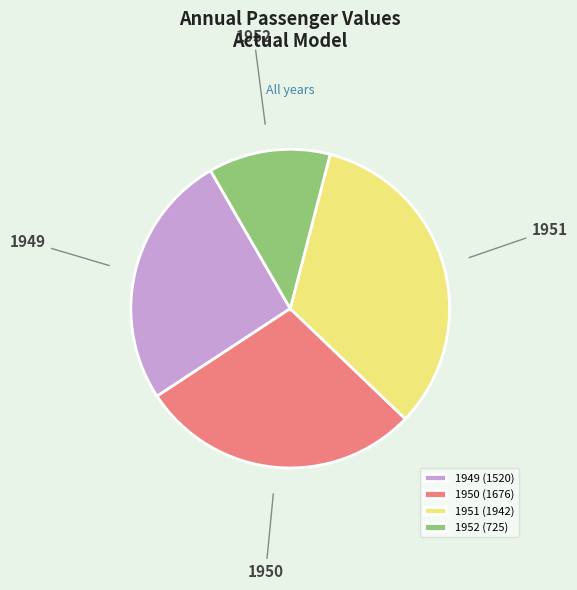

Does any single category account for the majority?

No